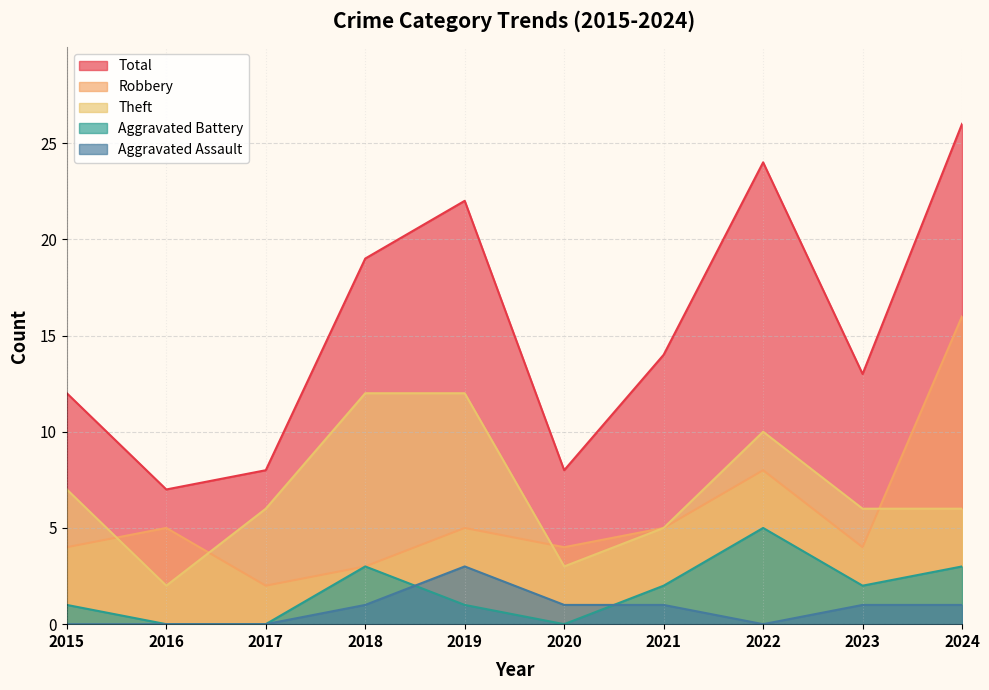

Reading right to left, list all the values displayed in this chart.

Robbery: 16	4	8	5	4	5	3	2	5	4
Theft: 6	6	10	5	3	12	12	6	2	7
Aggravated Battery: 3	2	5	2	0	1	3	0	0	1
Aggravated Assault: 1	1	0	1	1	3	1	0	0	0
Total: 26	13	24	14	8	22	19	8	7	12